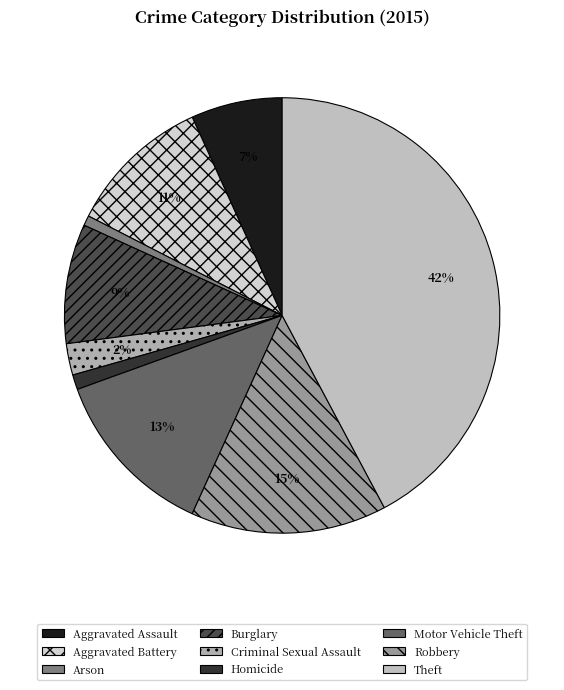

The Arson slice represents 1% of the pie. True or false?

True